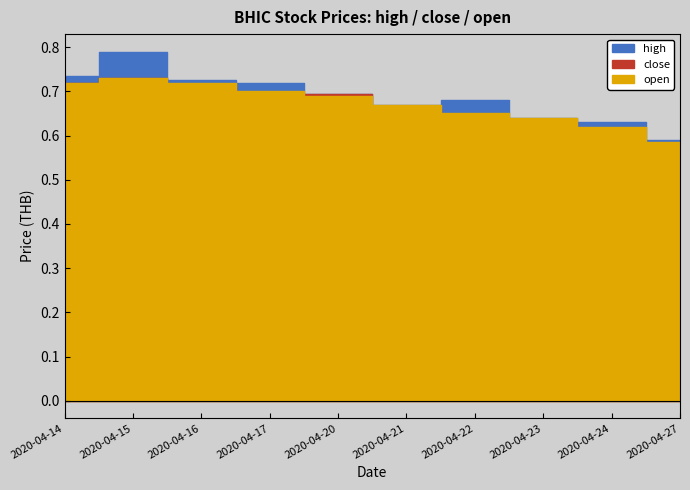

What is the value of the high point at the 5th from the left?

0.7